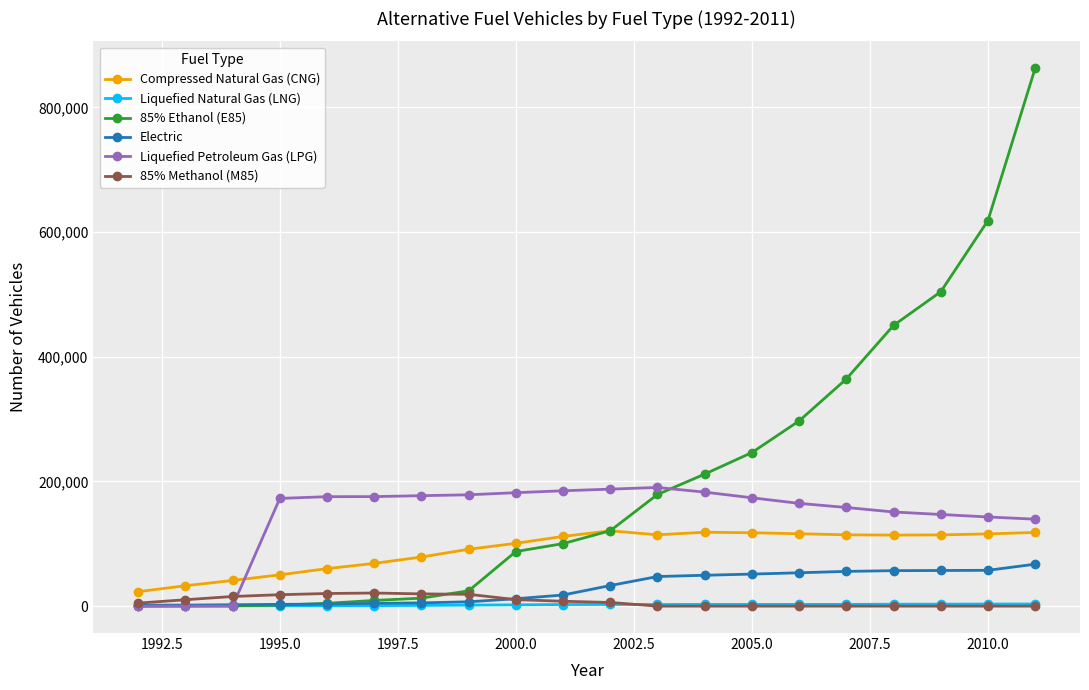

What is the difference between the second highest and minimum values in the 85% Ethanol (E85) series?

618334